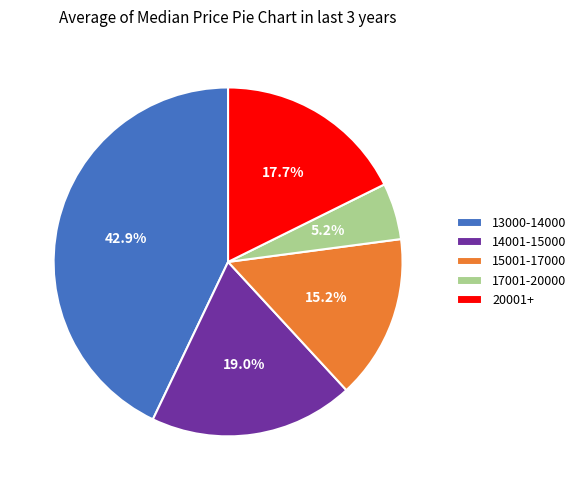

Does any single category account for the majority?

No